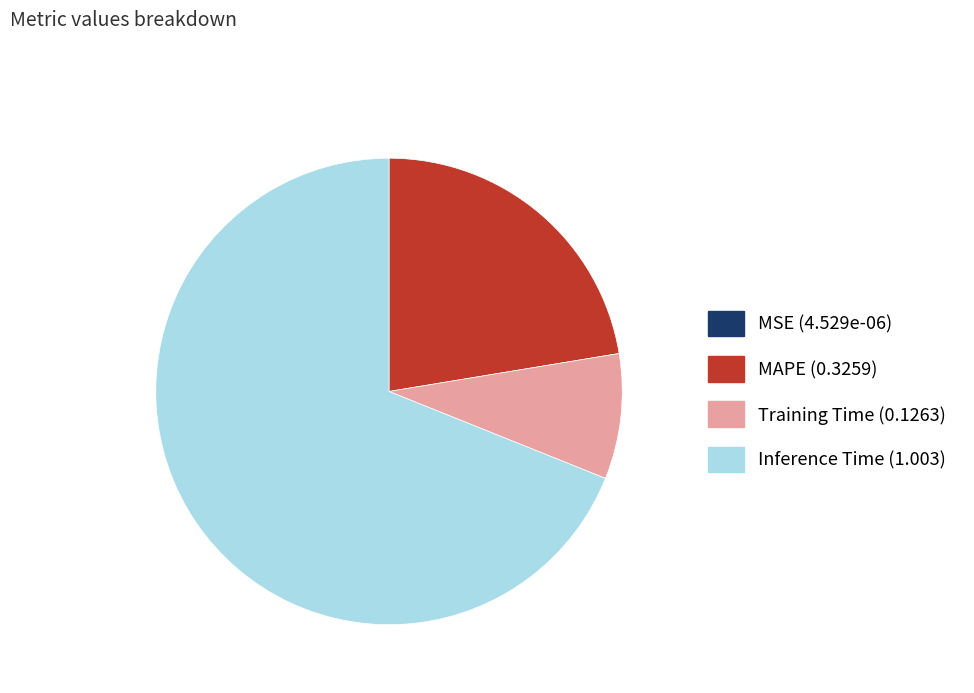

Is there a majority slice in this chart?

Yes